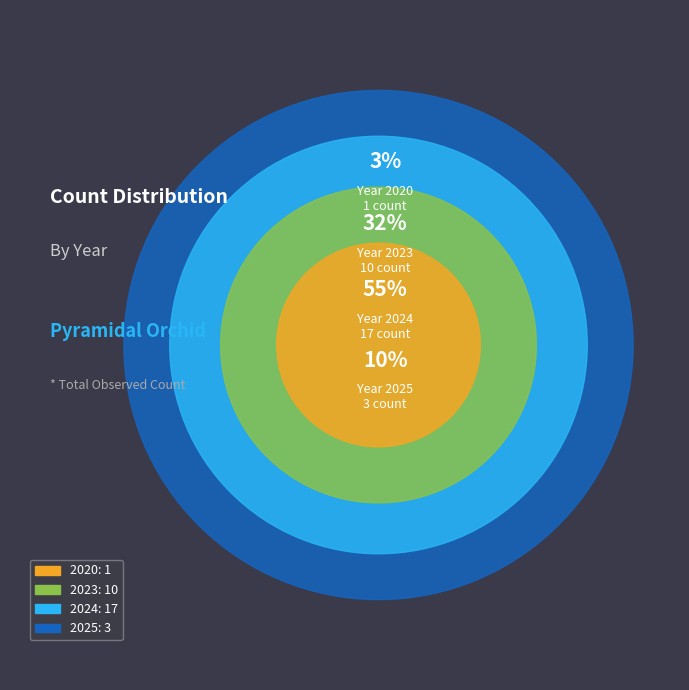

Between 2025 and 2024, which is larger?

2024